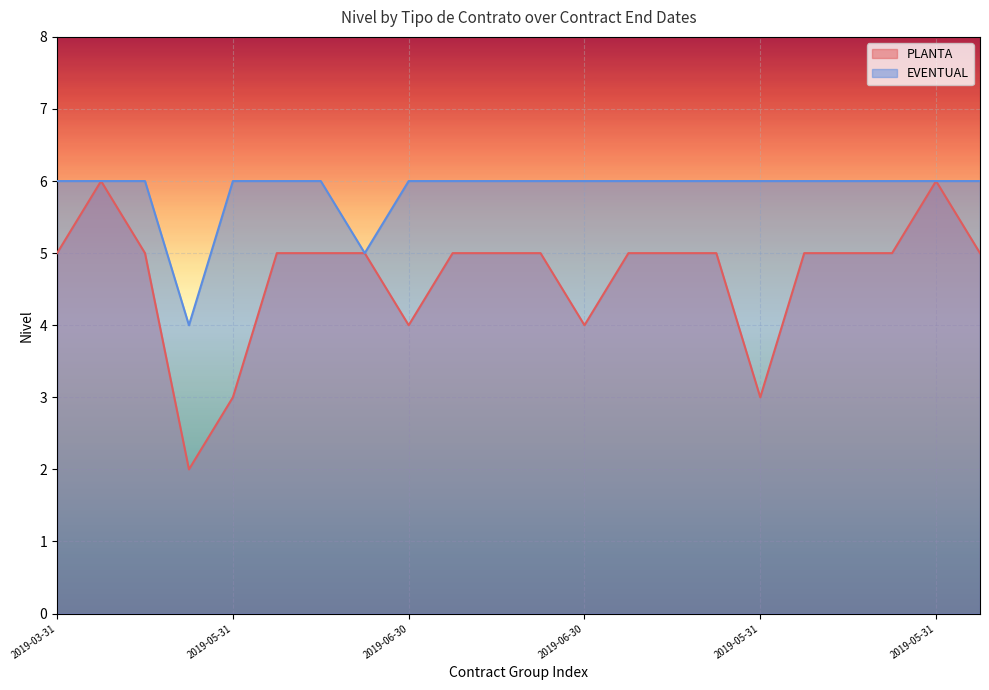

Does the chart display data point markers on the line(s)?

No